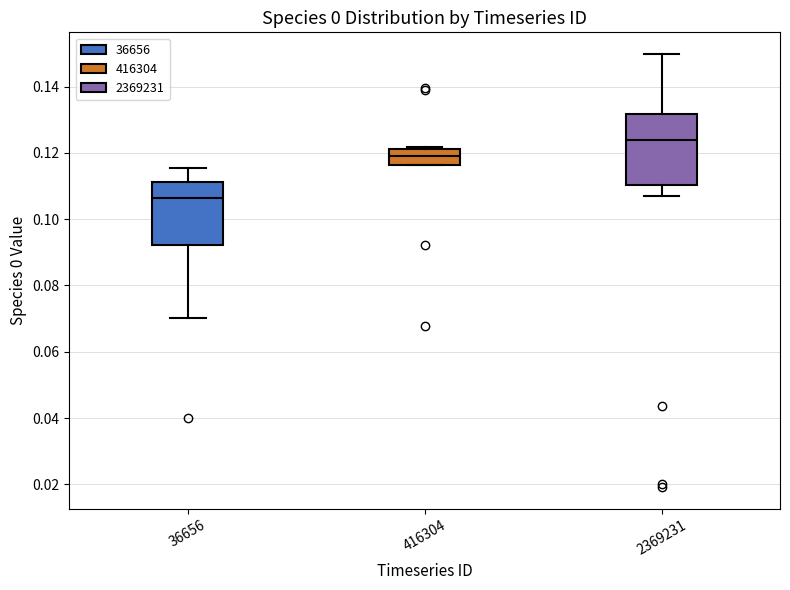

Reading left to right, read every box against the y-axis: the position of its median line, the range the box covers, and the ends of its whiskers. The values are not printed on the chart, so give them approximately, as read against the axis.

36656: median 0.106, box 0.092 to 0.112, whiskers 0.070 to 0.116
416304: median 0.120, box 0.116 to 0.122, whiskers 0.116 to 0.122 (just above the box's upper edge)
2369231: median 0.124, box 0.110 to 0.132, whiskers 0.106 to 0.150